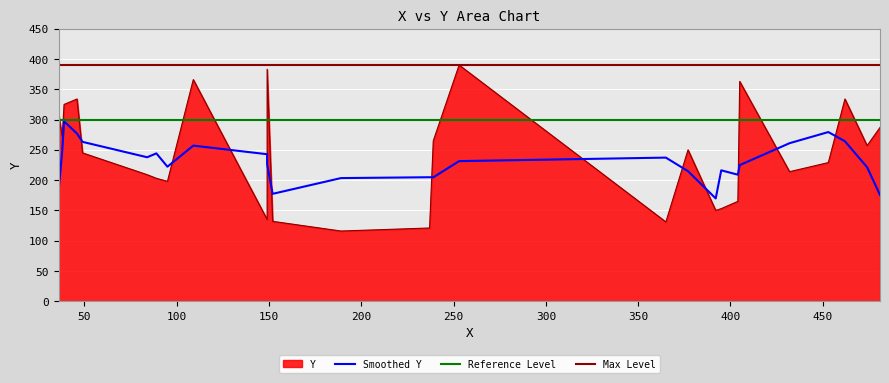

Which category has the highest value across all series?

253